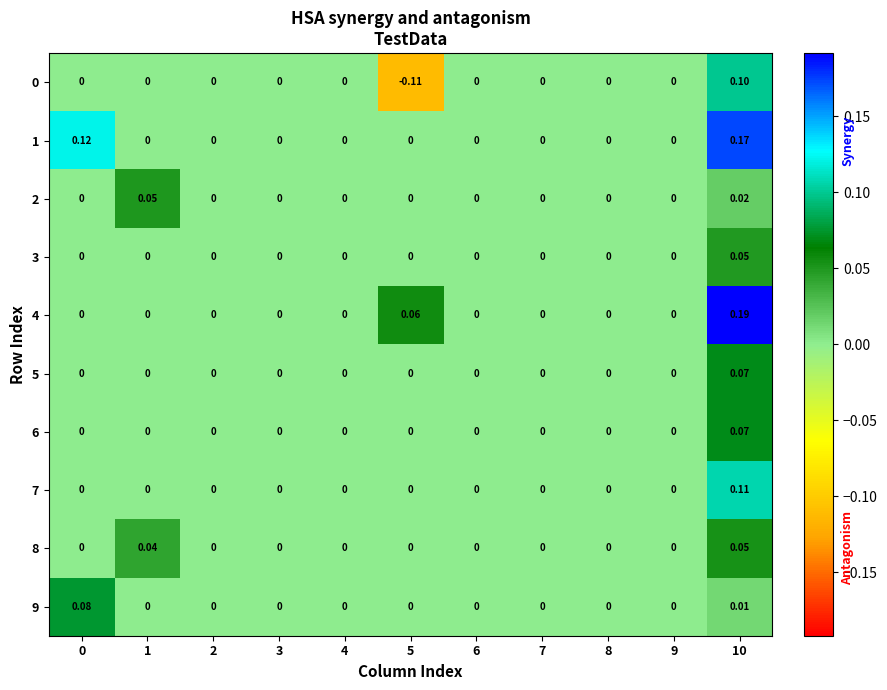

Reading left to right, transcribe all the data shown in this chart.

row_0: 0.0	0.0	0.0	0.0	0.0	-0.1	0.0	0.0	0.0	0.0	0.1
row_1: 0.1	0.0	0.0	0.0	0.0	0.0	0.0	0.0	0.0	0.0	0.2
row_2: 0.0	0.0	0.0	0.0	0.0	0.0	0.0	0.0	0.0	0.0	0.0
row_3: 0.0	0.0	0.0	0.0	0.0	0.0	0.0	0.0	0.0	0.0	0.0
row_4: 0.0	0.0	0.0	0.0	0.0	0.1	0.0	0.0	0.0	0.0	0.2
row_5: 0.0	0.0	0.0	0.0	0.0	0.0	0.0	0.0	0.0	0.0	0.1
row_6: 0.0	0.0	0.0	0.0	0.0	0.0	0.0	0.0	0.0	0.0	0.1
row_7: 0.0	0.0	0.0	0.0	0.0	0.0	0.0	0.0	0.0	0.0	0.1
row_8: 0.0	0.0	0.0	0.0	0.0	0.0	0.0	0.0	0.0	0.0	0.1
row_9: 0.1	0.0	0.0	0.0	0.0	0.0	0.0	0.0	0.0	0.0	0.0